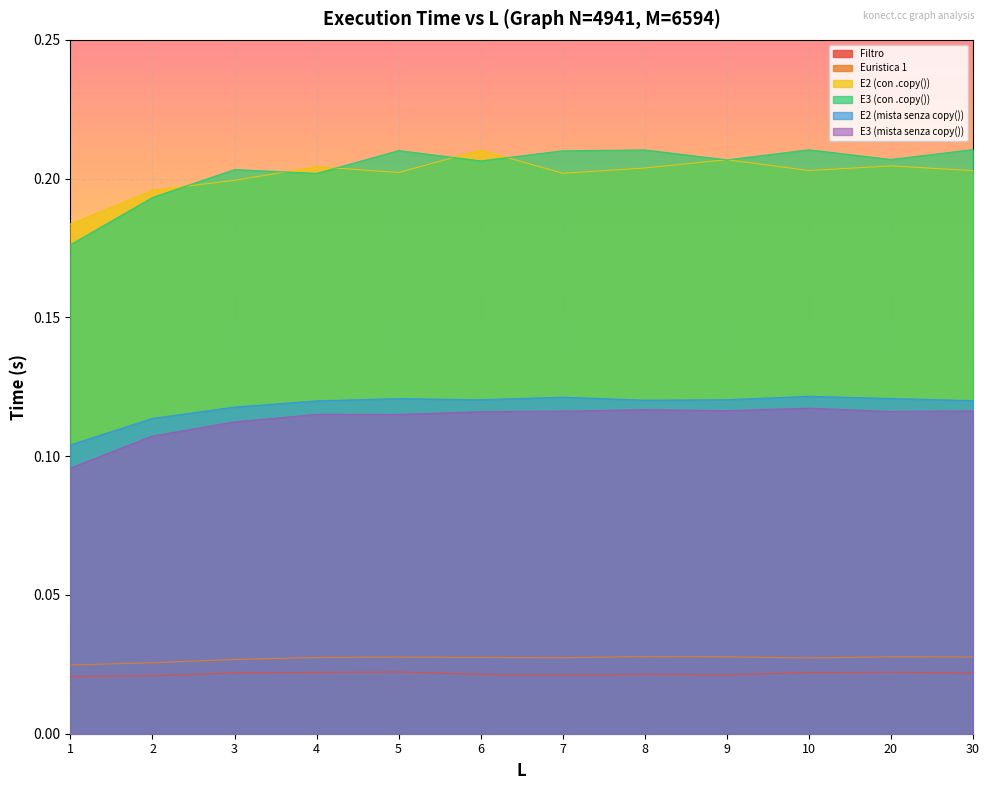

What is the lowest value of the E3 (con .copy()) series?

0.2